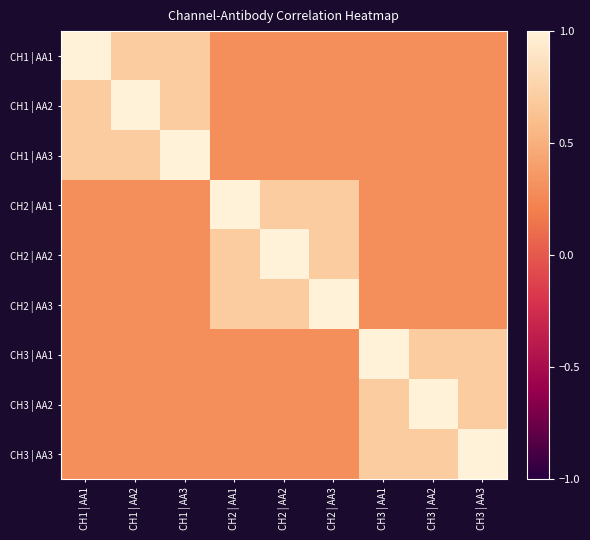

Which series has the largest range (max minus min)?

CH1 | AA1